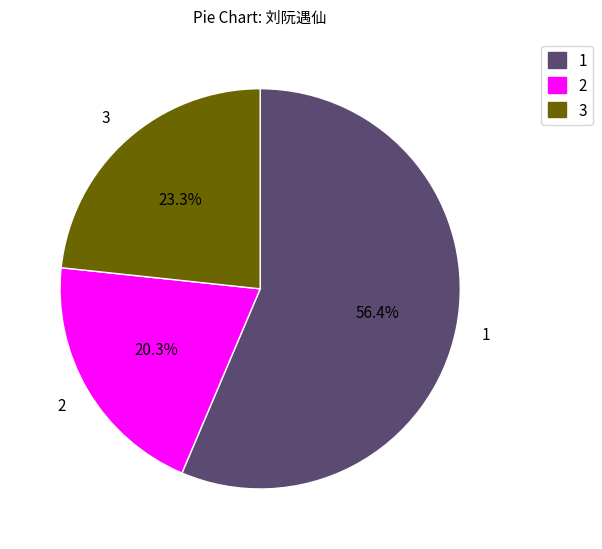

Which has a higher value, 2 or 3?

3